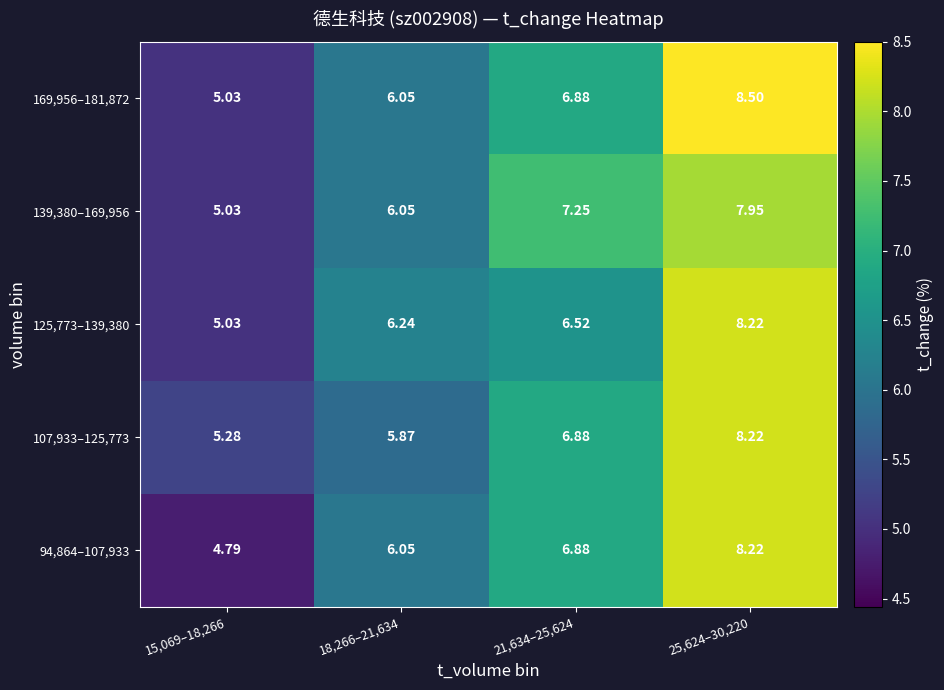

What is the total value across all series at 15,069–18,266?

25.2